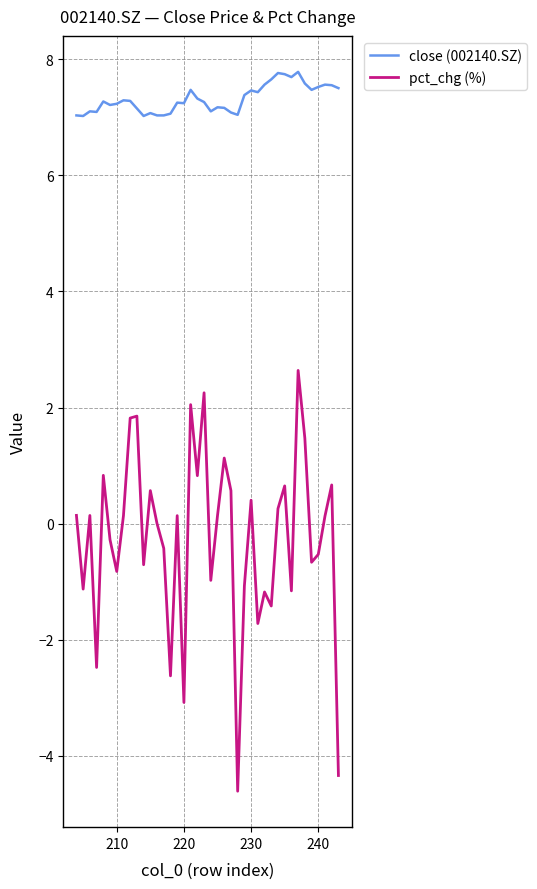

How many lines are shown in the chart?

2